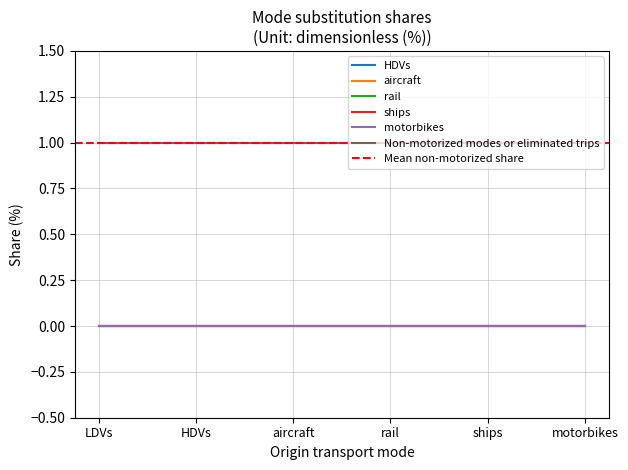

At which category does the chart reach its minimum across all series?

LDVs